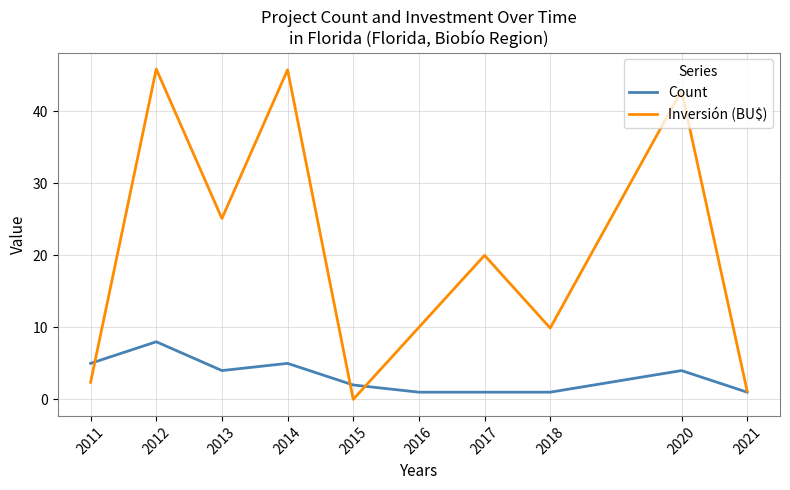

What is the sum of the Count values at 2018 and 2017?

2.0